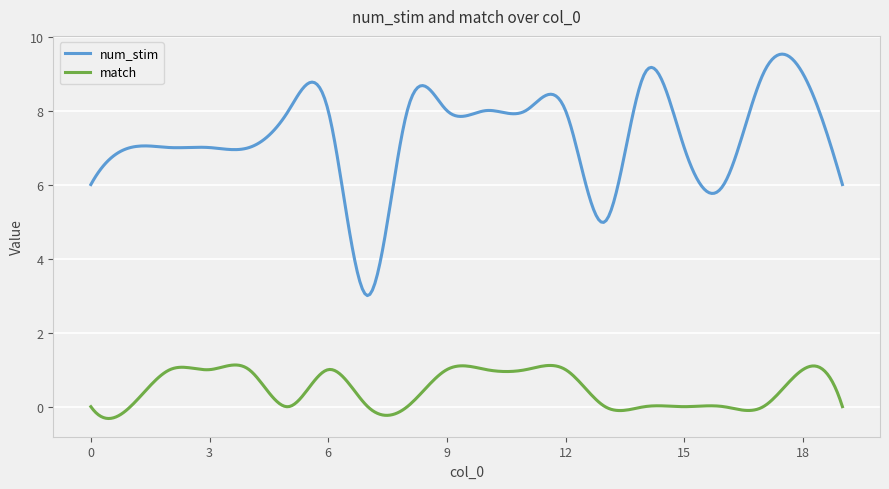

True or false: match and num_stim cross at least once.

False